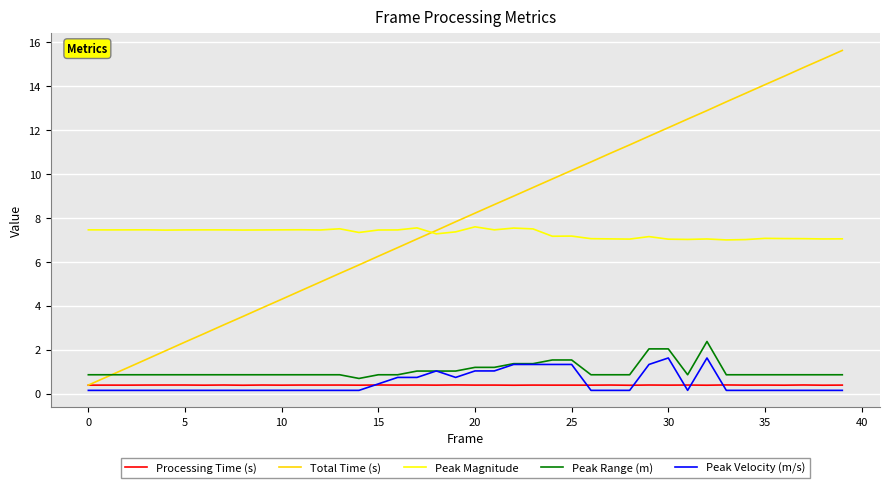

What is the highest value of the Peak Range (m) series?

2.4